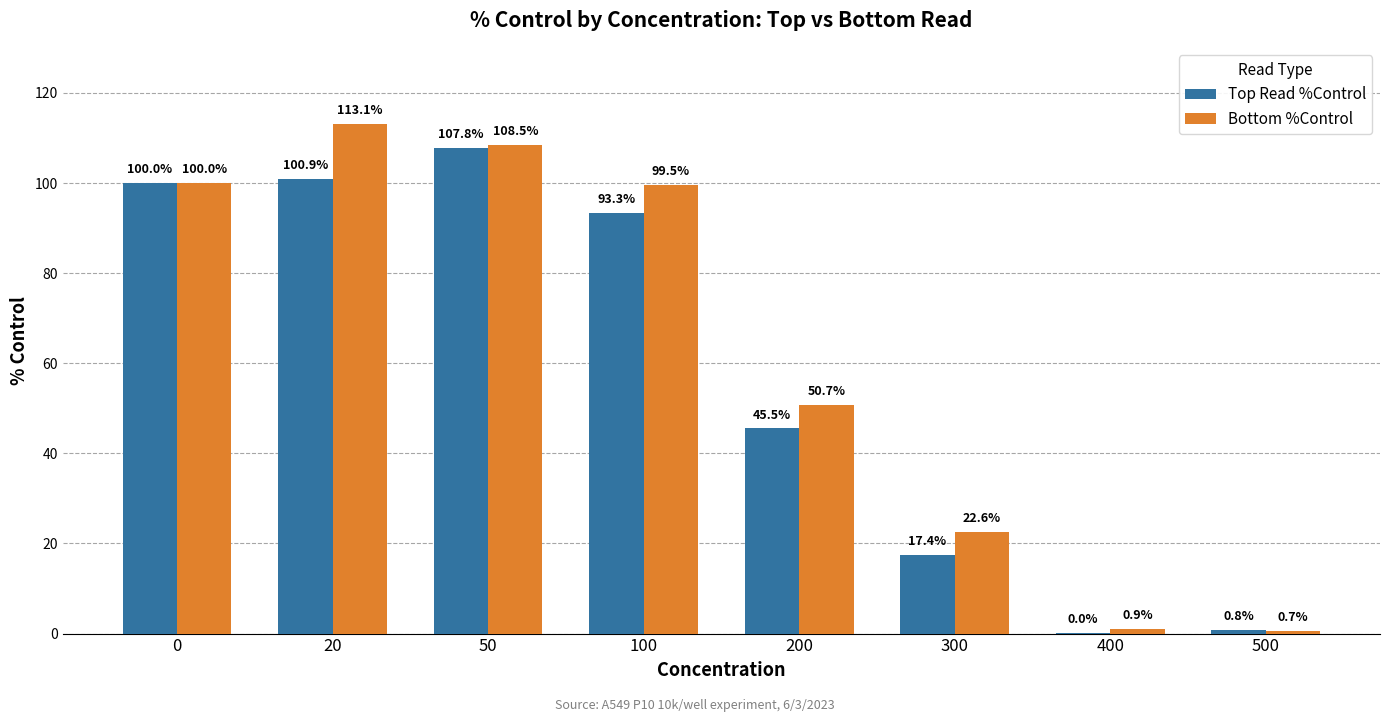

Which label corresponds to the largest value in the chart?

20